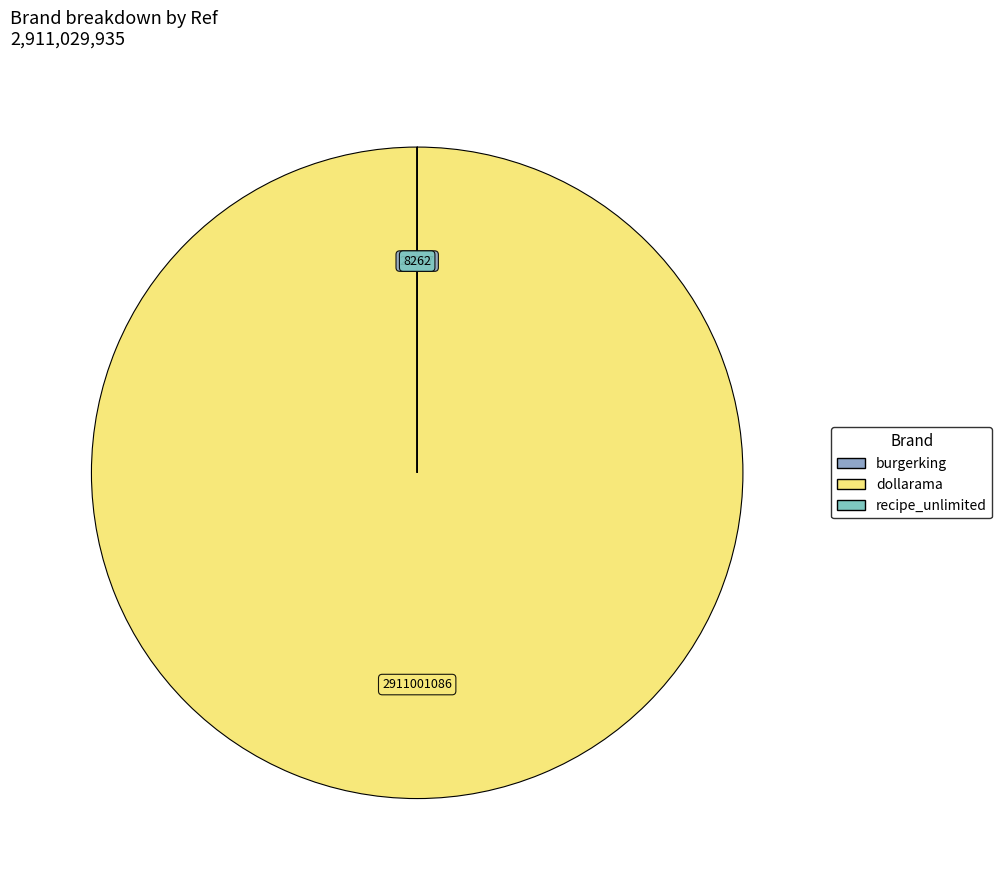

What is the change in value from burgerking to recipe_unlimited?

-12325